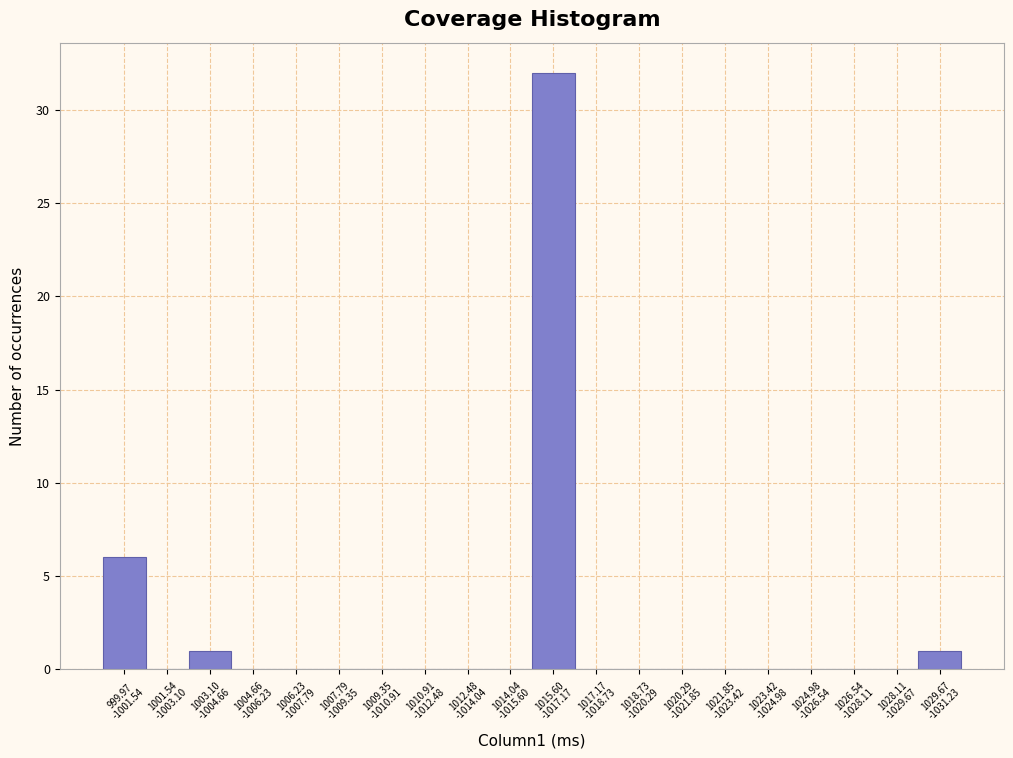

What is the greatest value displayed?

32